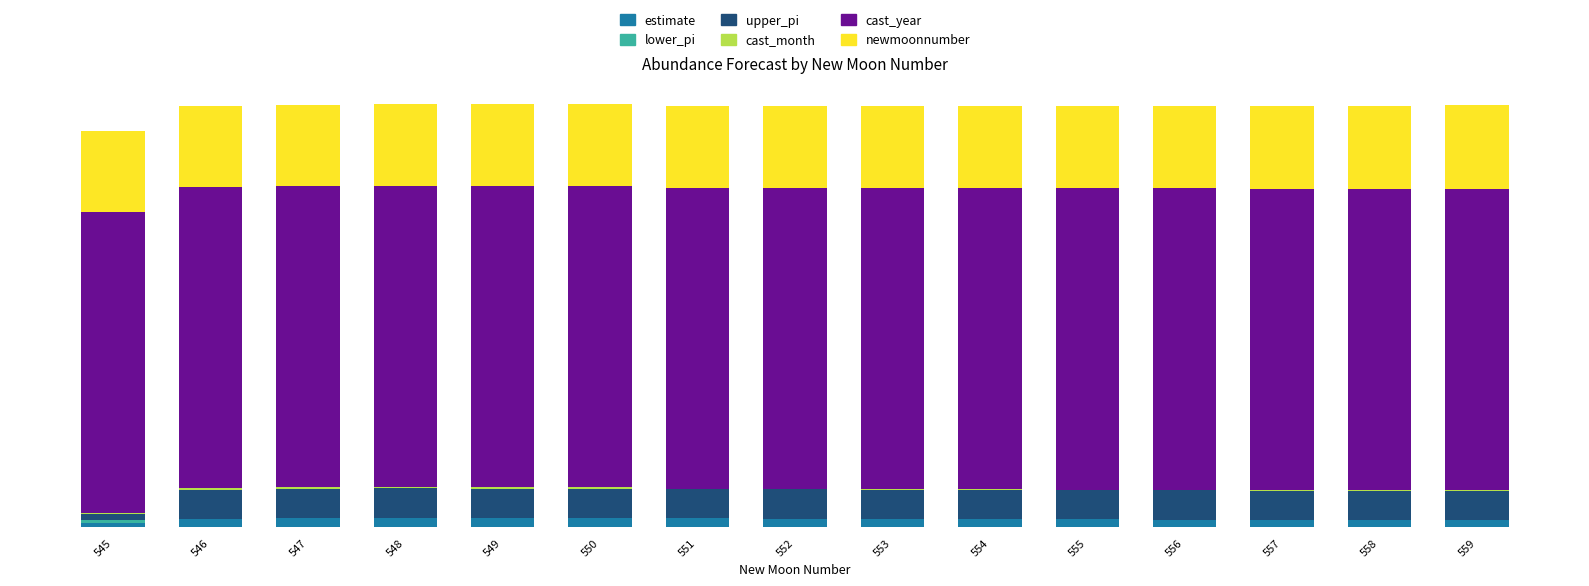

Are the bars horizontal?

No